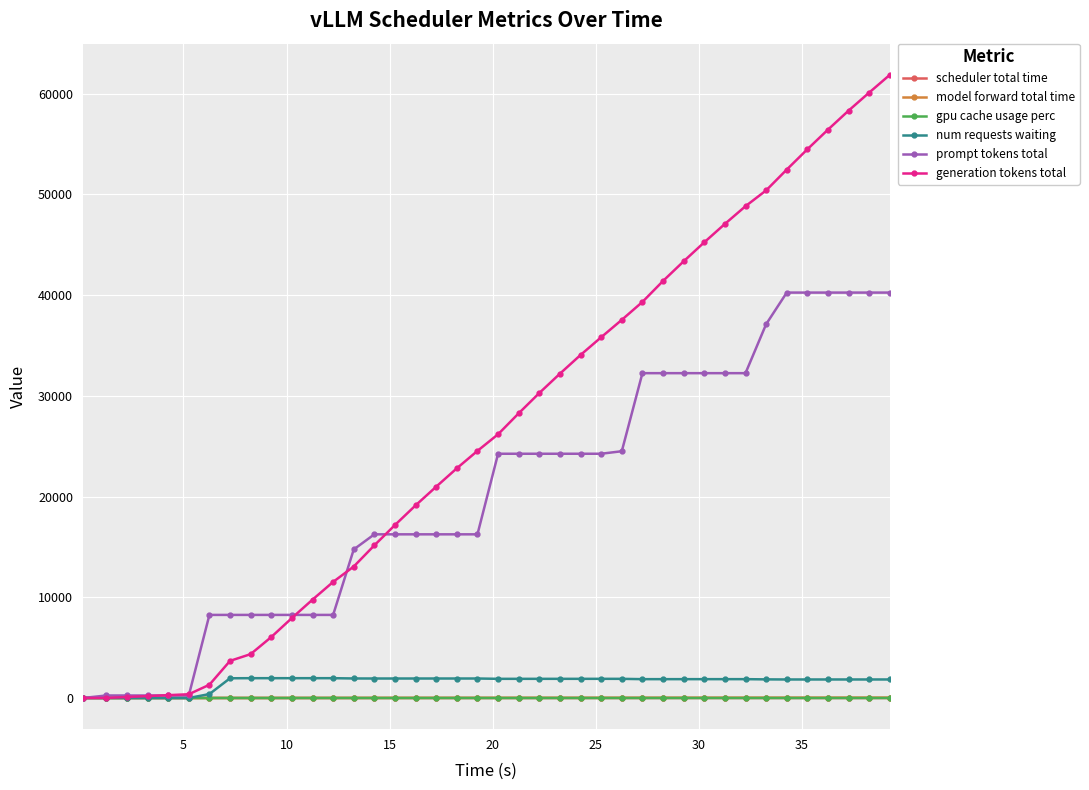

Which series has the widest spread of values?

generation tokens total